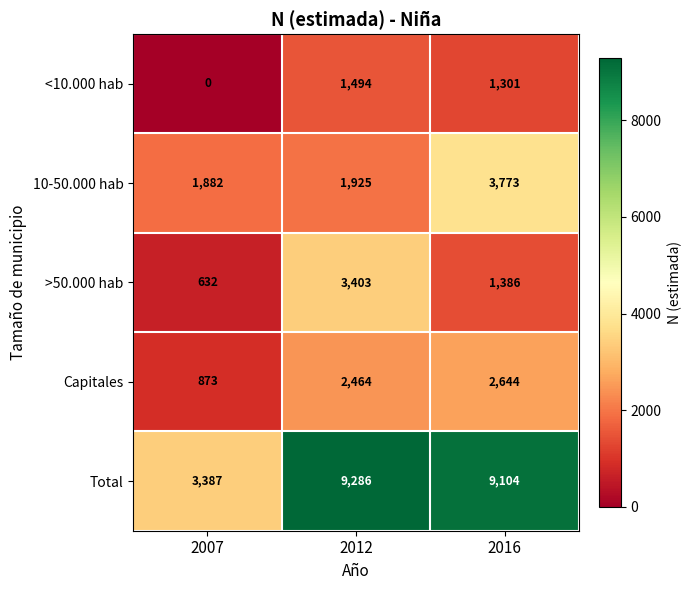

Reading left to right, extract all data points from this chart.

<10.000 hab: 0	1494	1301
10-50.000 hab: 1882	1925	3773
>50.000 hab: 632	3403	1386
Capitales: 873	2464	2644
Total: 3387	9286	9104